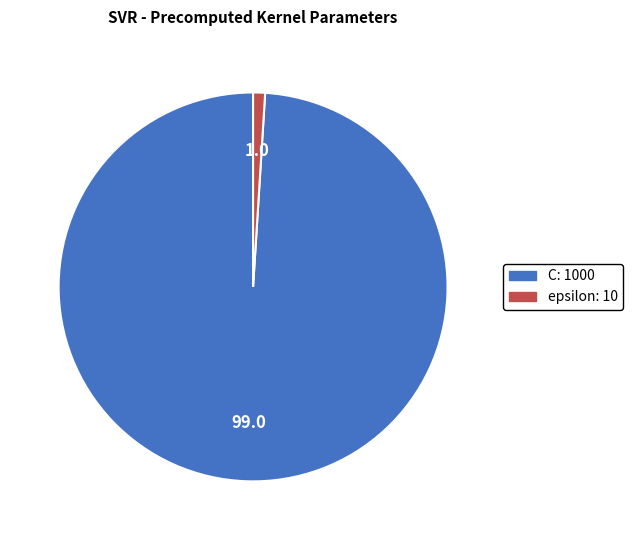

Count the number of slices in the pie.

2